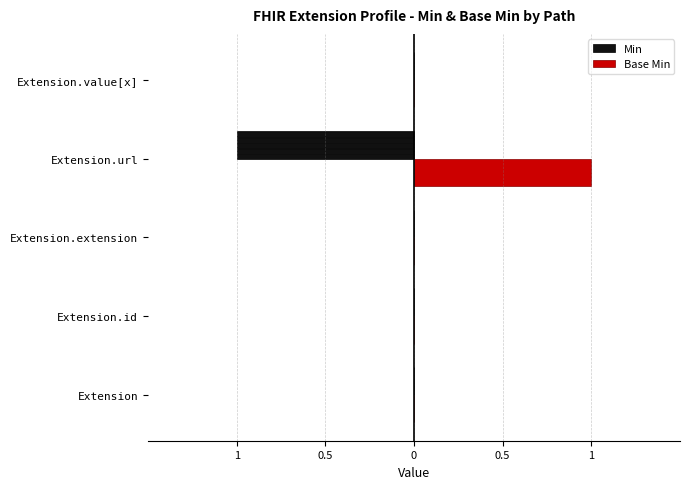

Between Extension.id and Extension.extension, which series saw the biggest shift?

Min